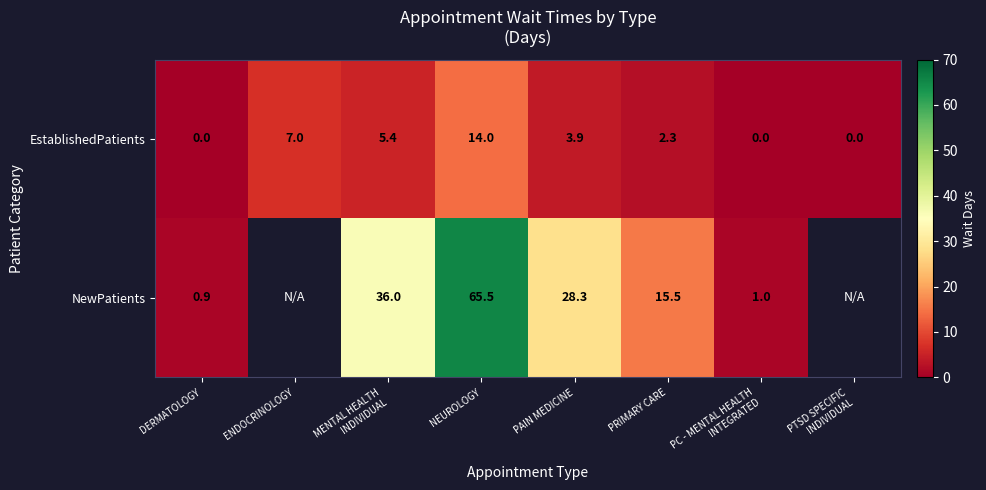

What is the difference between the highest and lowest values at DERMATOLOGY?

0.9